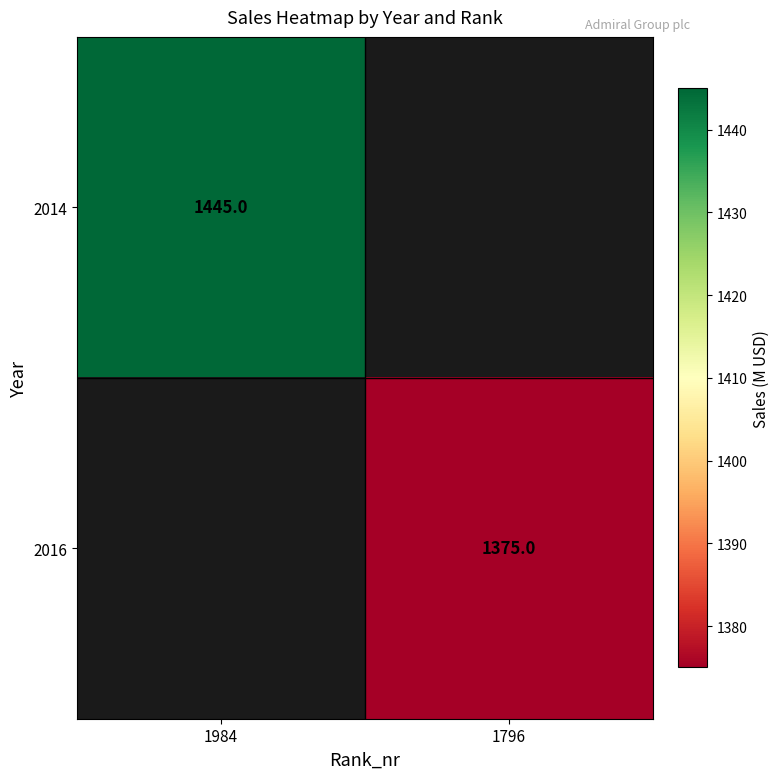

Is the value of 2014 at 1984 greater than the value of 2016 at 1796?

Yes